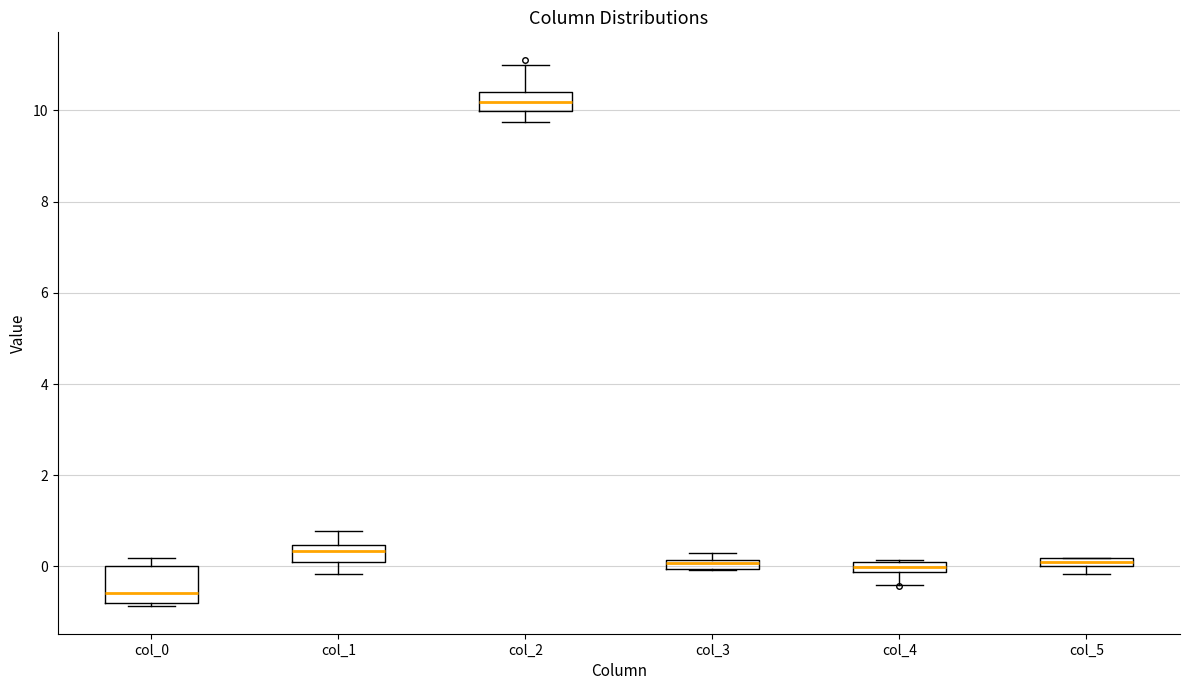

Where is the lower edge of the box for col_4 on the y-axis? The values are not printed on the chart, so give them approximately, as read against the axis.

-0.2